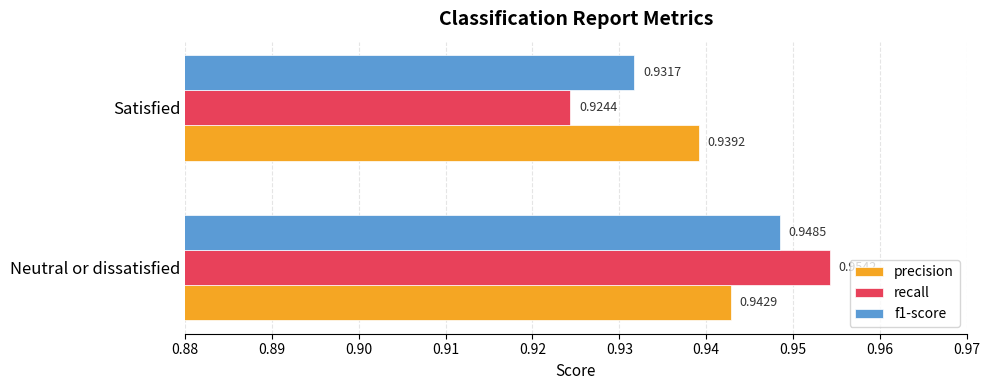

Rank the categories by precision value from highest to lowest.

Neutral or dissatisfied, Satisfied